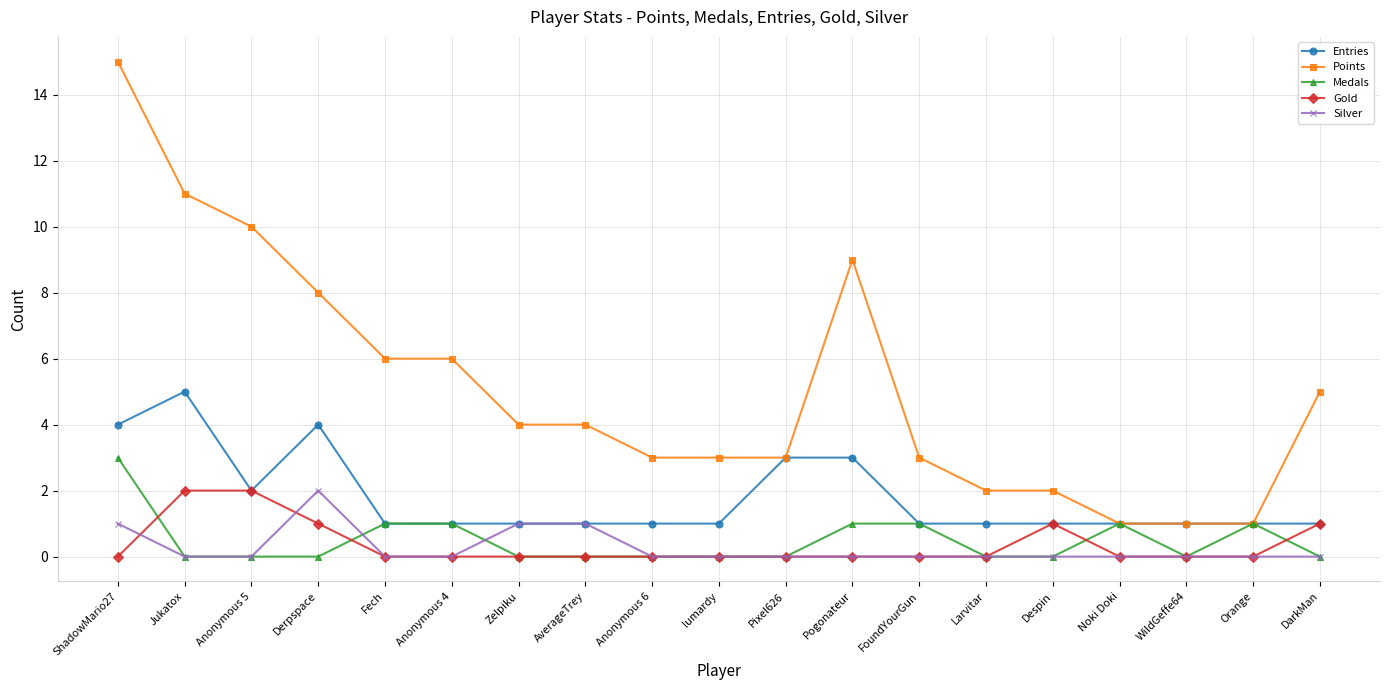

Count the number of data series in this chart.

5